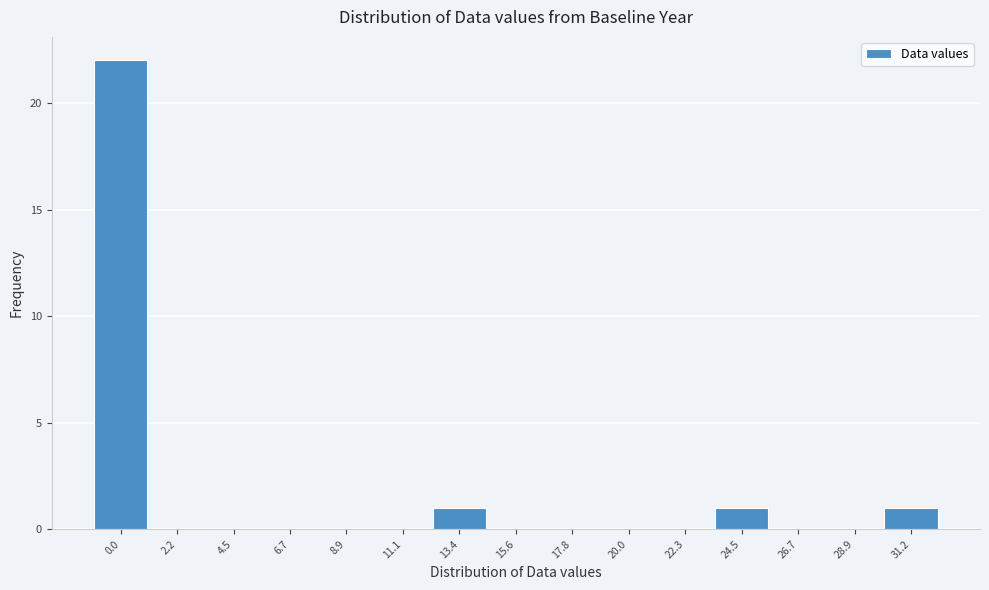

Reading left to right, extract all data points from this chart.

0.0=22	2.2=0	4.5=0	6.7=0	8.9=0	11.1=0	13.4=1	15.6=0	17.8=0	20.0=0	22.3=0	24.5=1	26.7=0	28.9=0	31.2=1